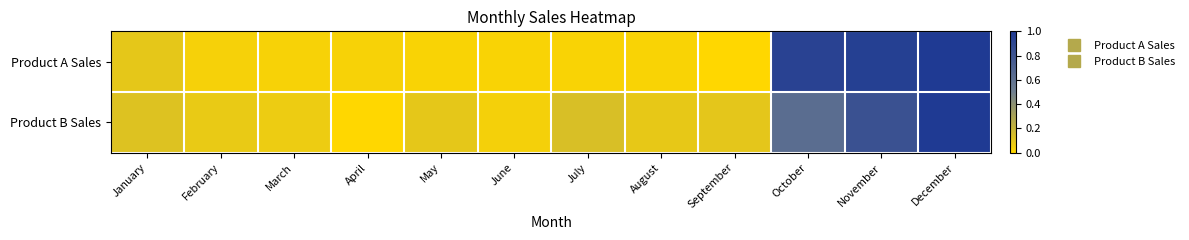

Between December and June, which is larger?

December